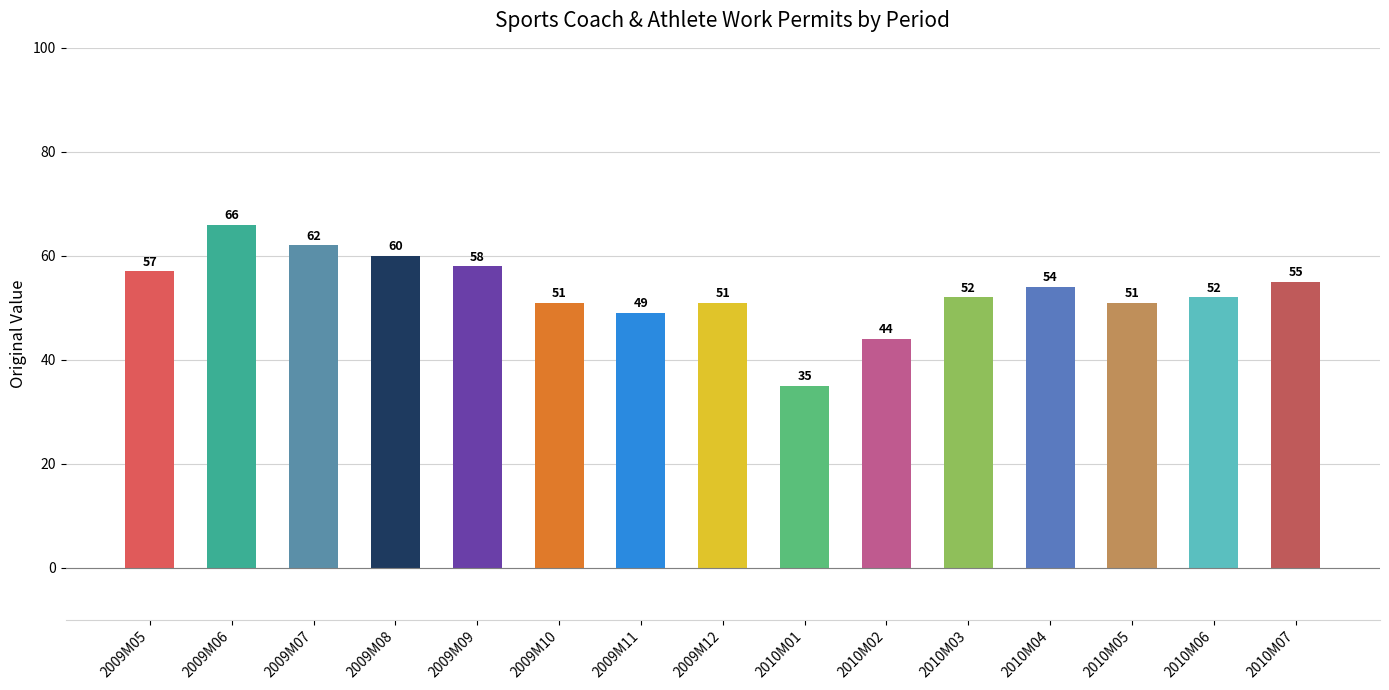

What position from the right is 2009M11?

9